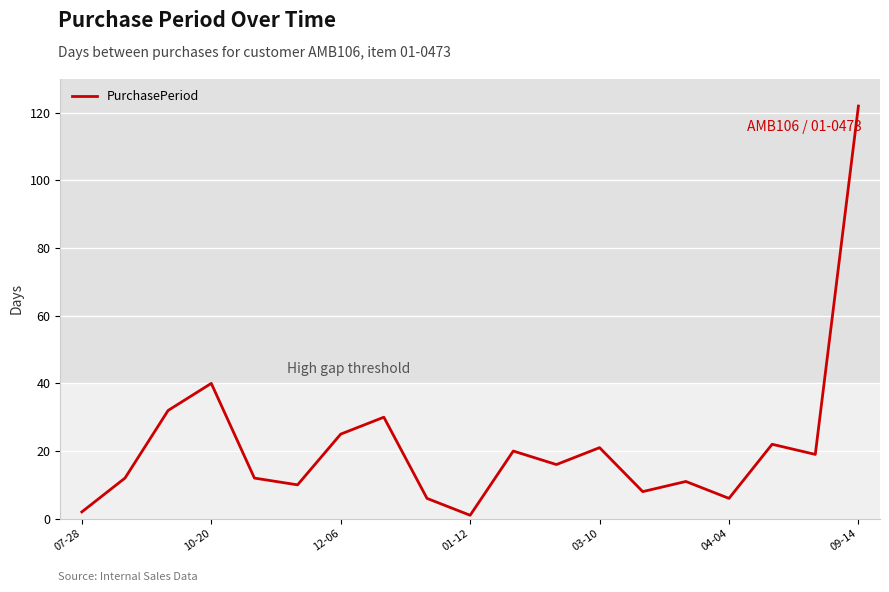

What is the difference between the maximum and minimum values?

121